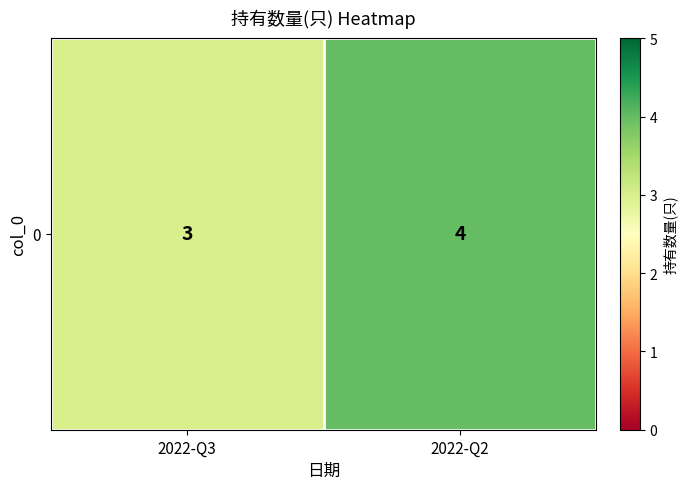

Count the number of data series in this chart.

1